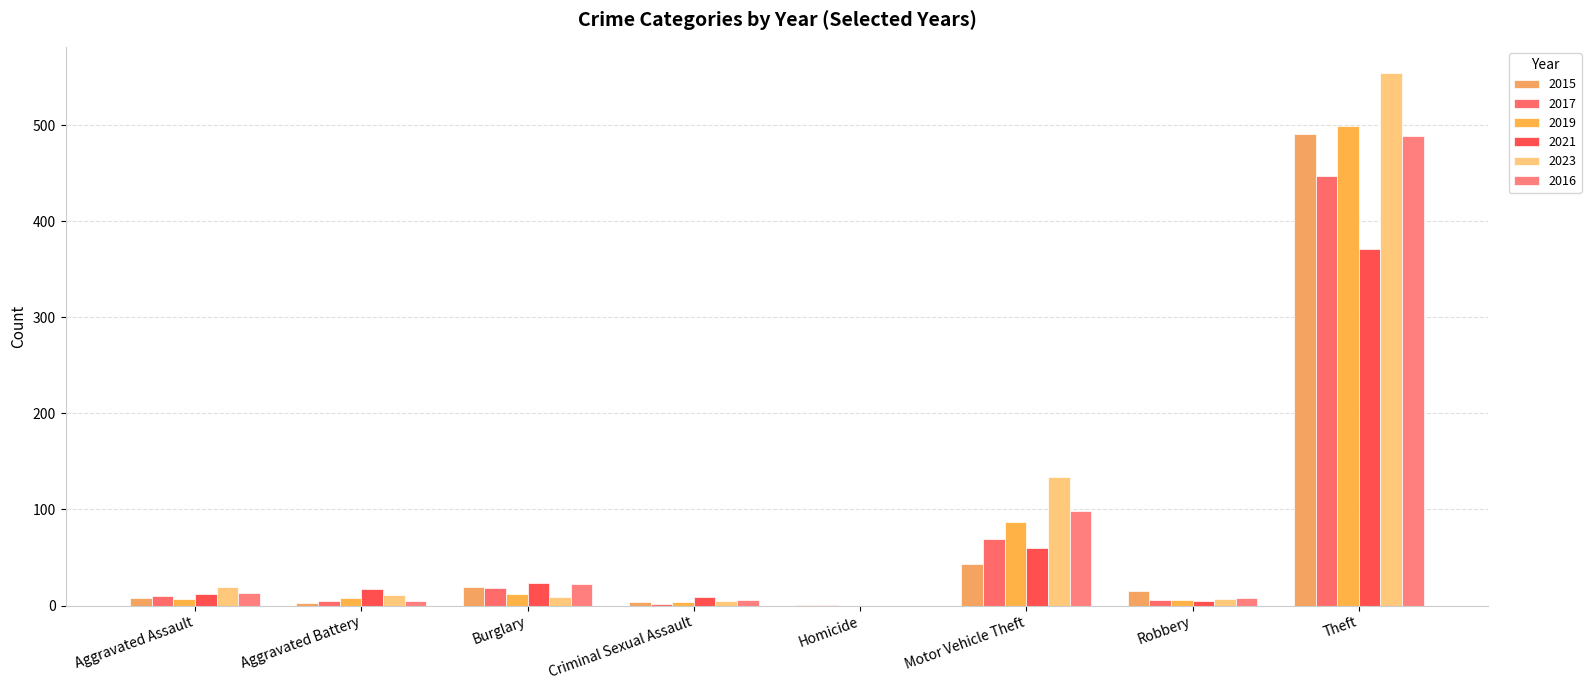

The value of 2017 at Aggravated Battery is 5. True or false?

True